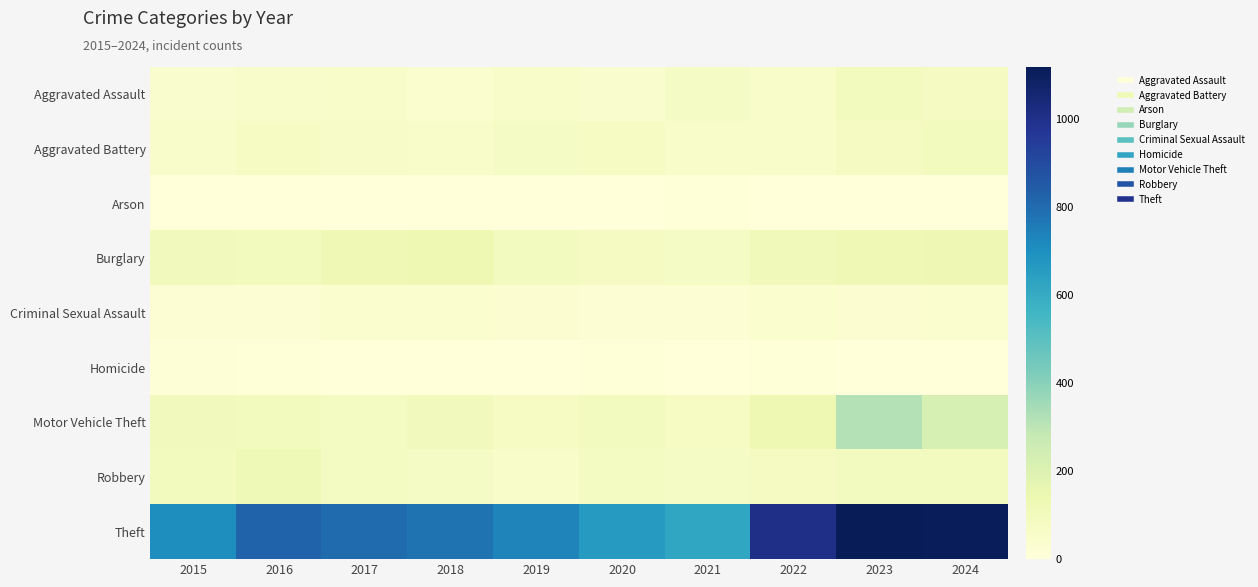

Which series has the largest range (max minus min)?

Theft